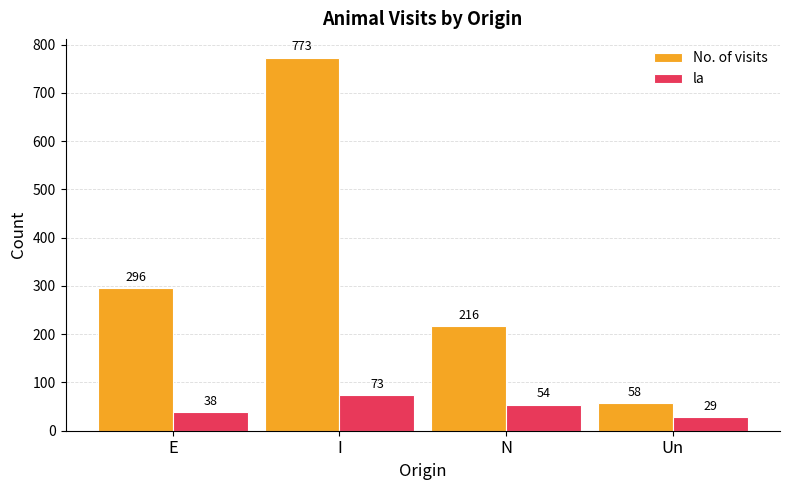

At which label is la closest to 51?

N